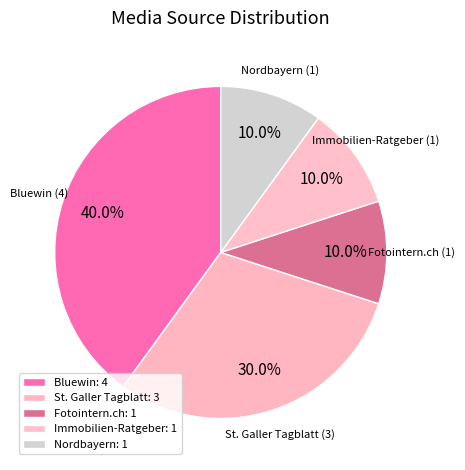

How many segments does this pie chart have?

5